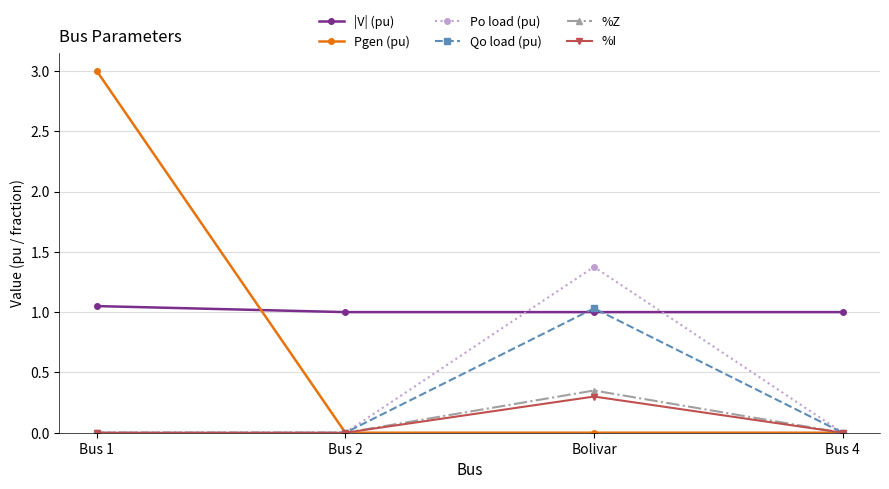

True or false: |V| (pu) has more than 1 points higher than both neighbors.

False